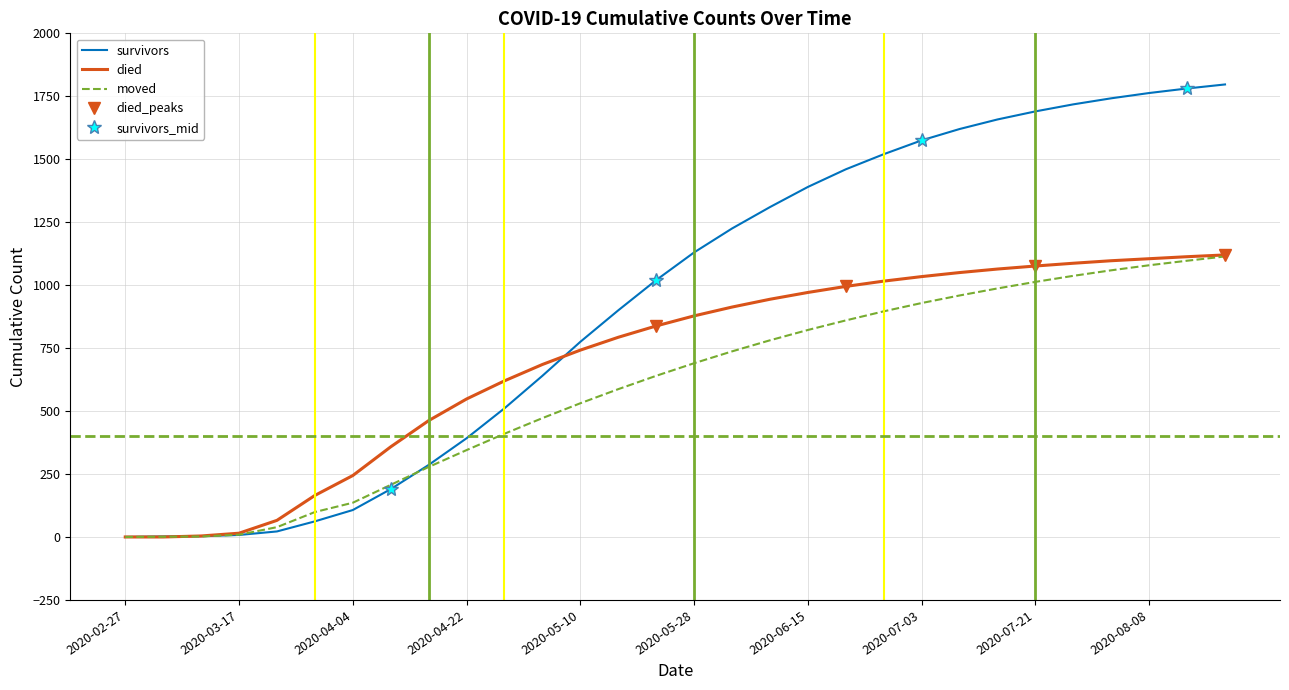

True or false: died has a value of 685 at 2020-05-04.

True